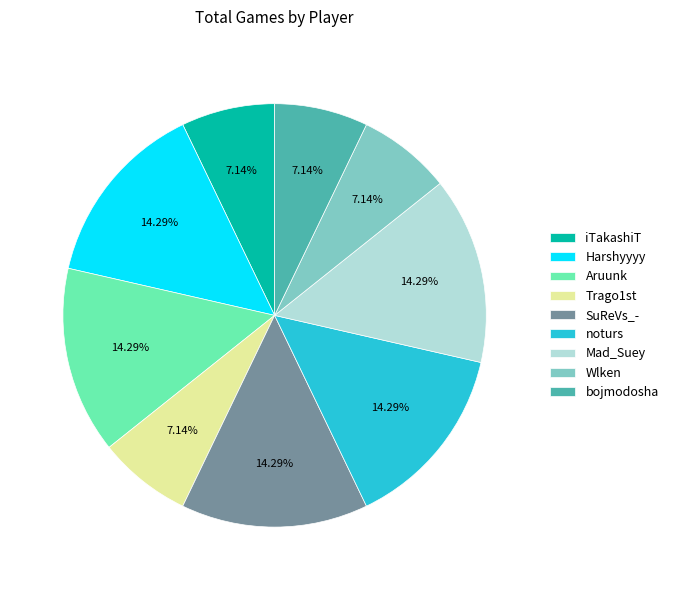

Is the sum of Harshyyyy and Wlken greater than half?

No